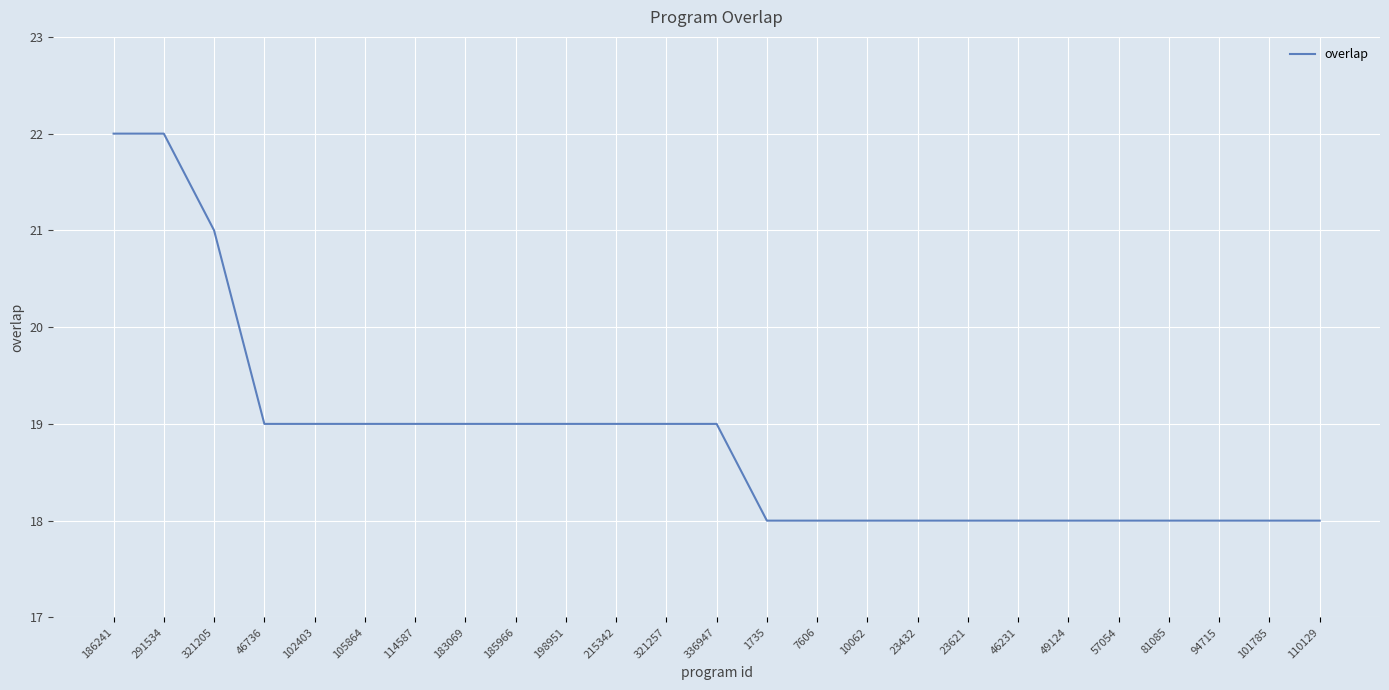

What is the average value?

19